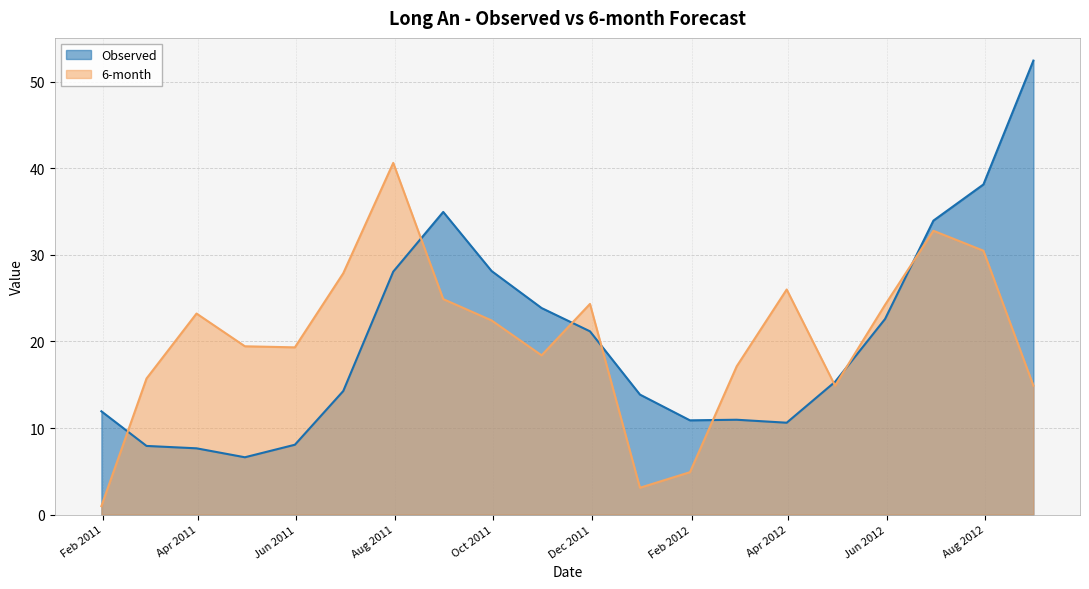

At which label is 6-month closest to 20?

2011-04-30